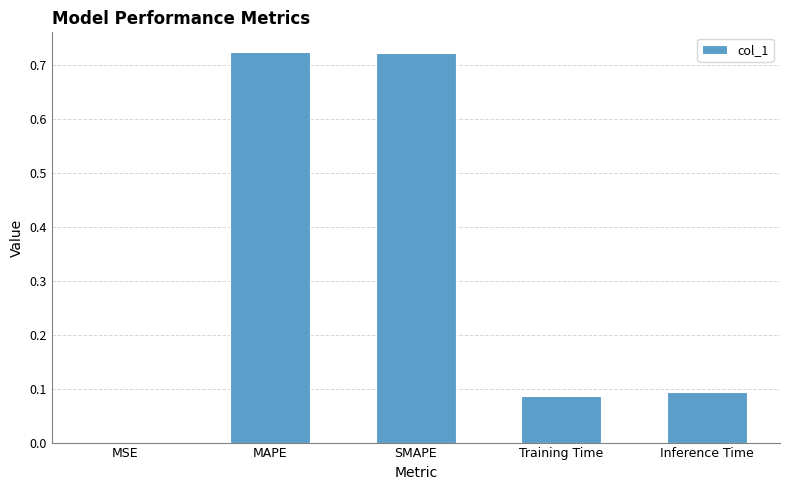

What is the sum of all values?

1.6